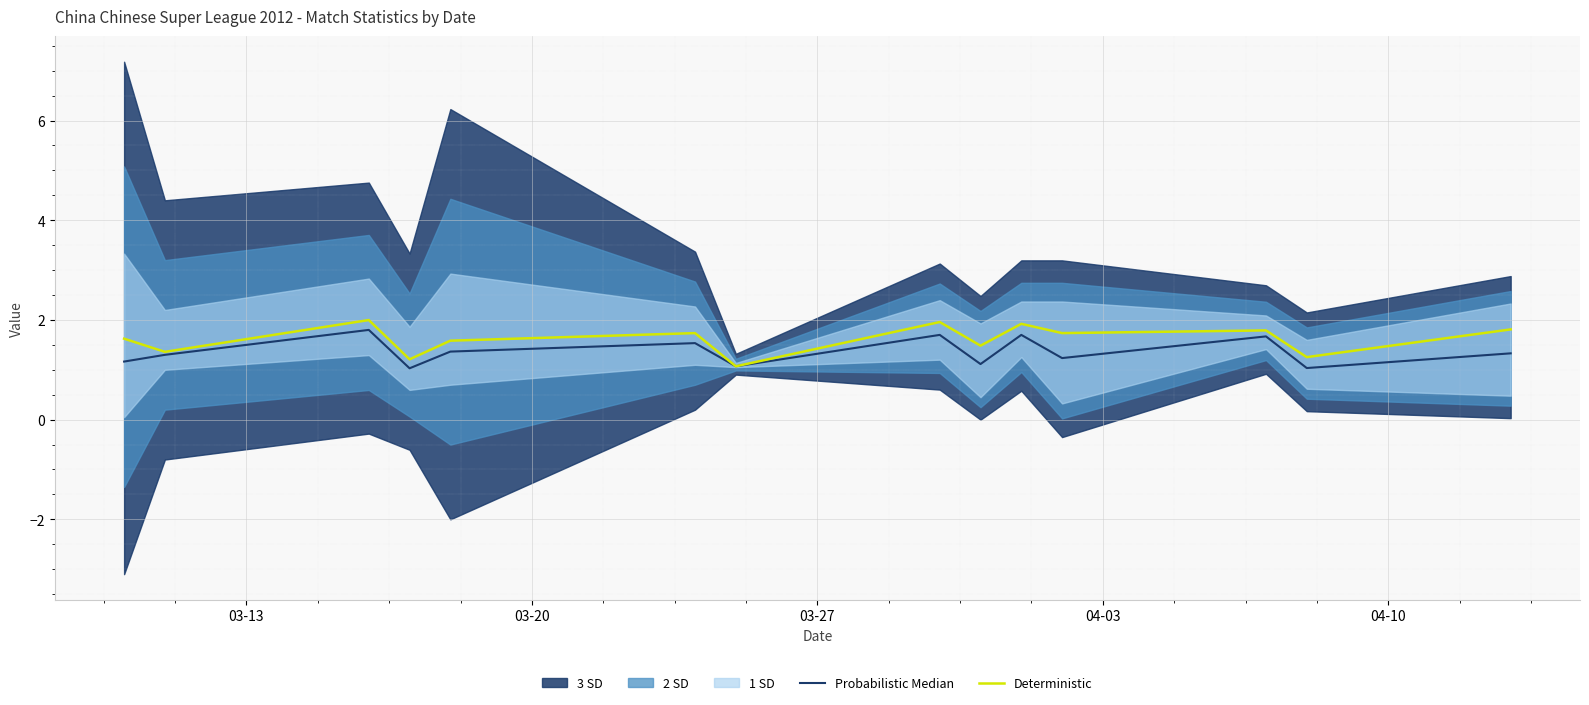

What is the highest value of the Deterministic series?

2.0